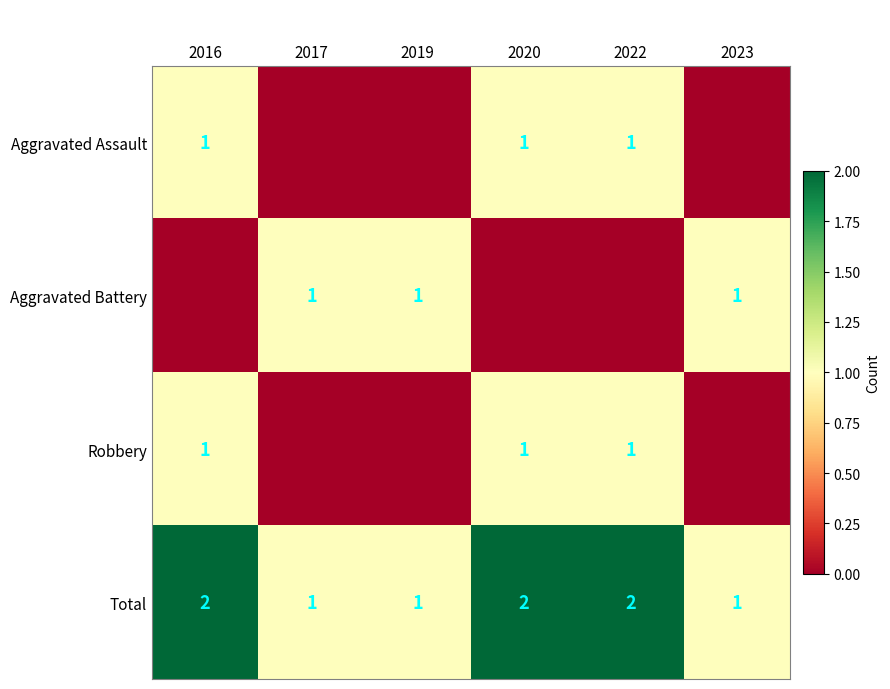

The Aggravated Battery series shows 1 at 2017. True or false?

True